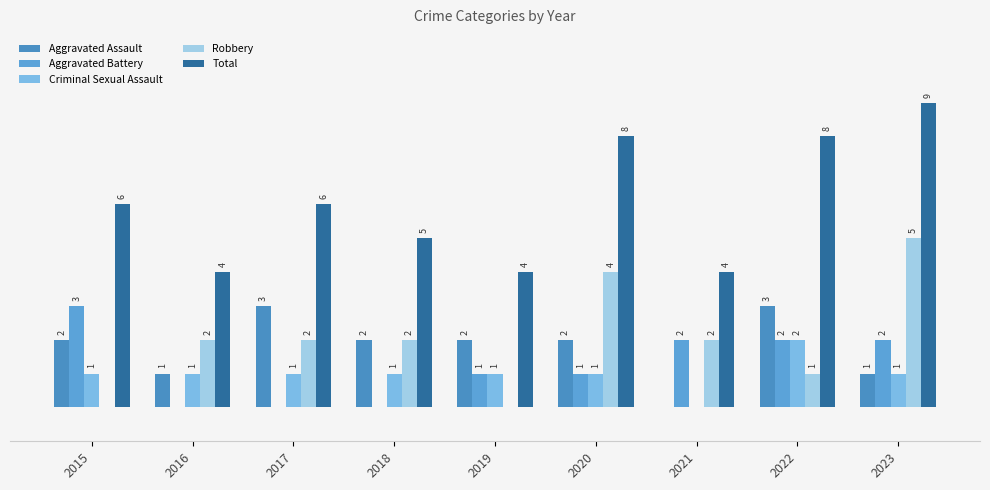

Which label corresponds to the largest value in the chart?

2023